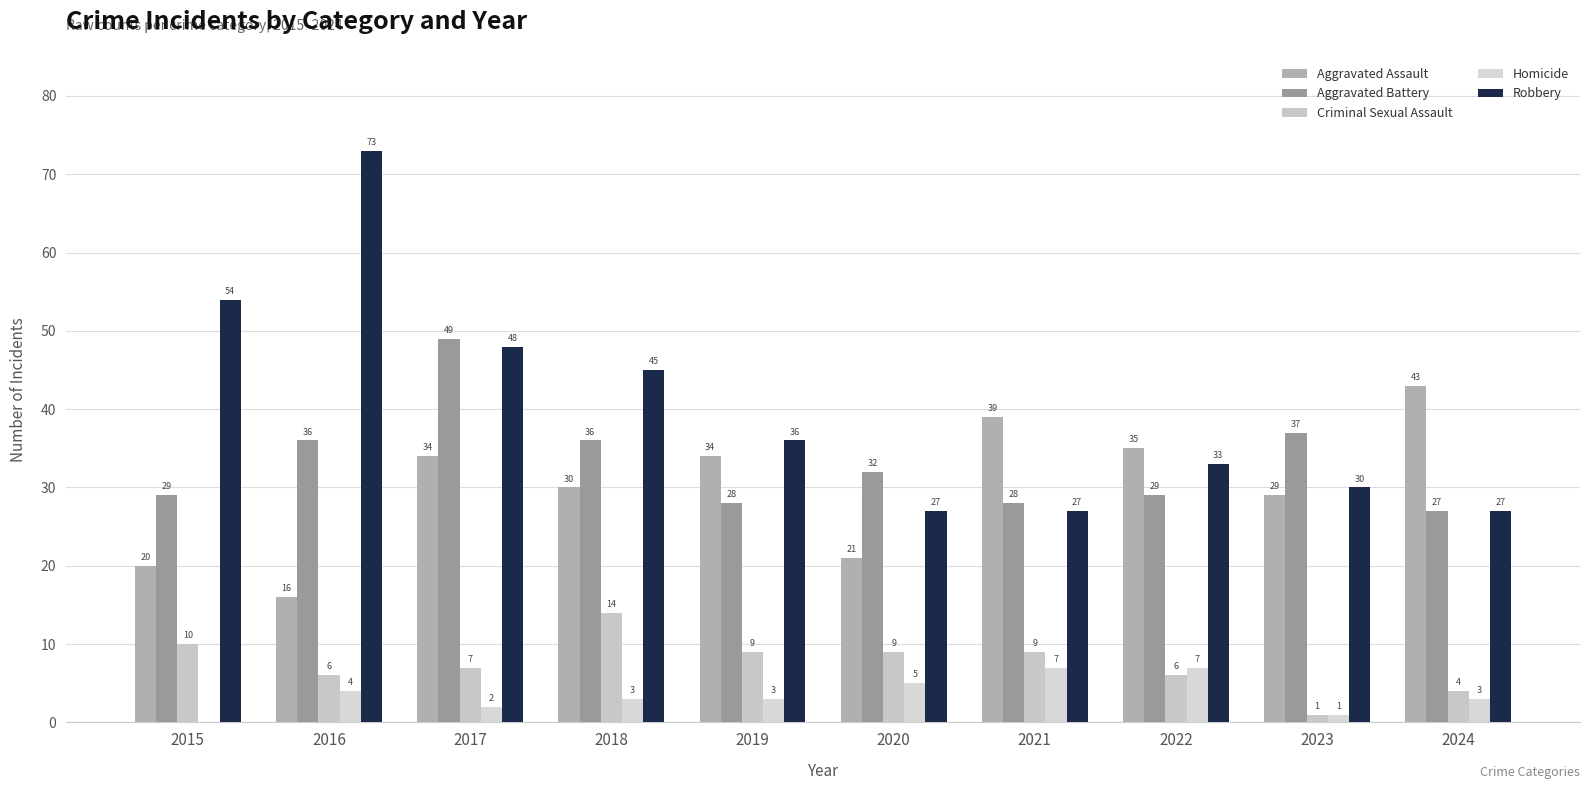

Which series has the largest total across all categories?

Robbery